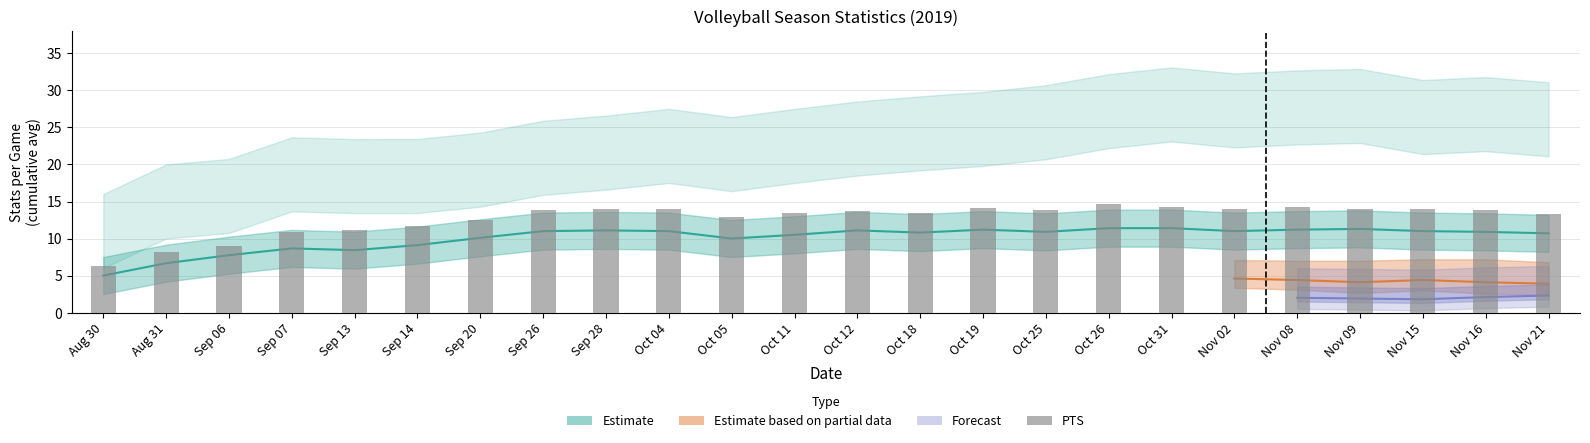

Approximately how many times larger is the value at Oct 26 compared to Sep 13?

1.3